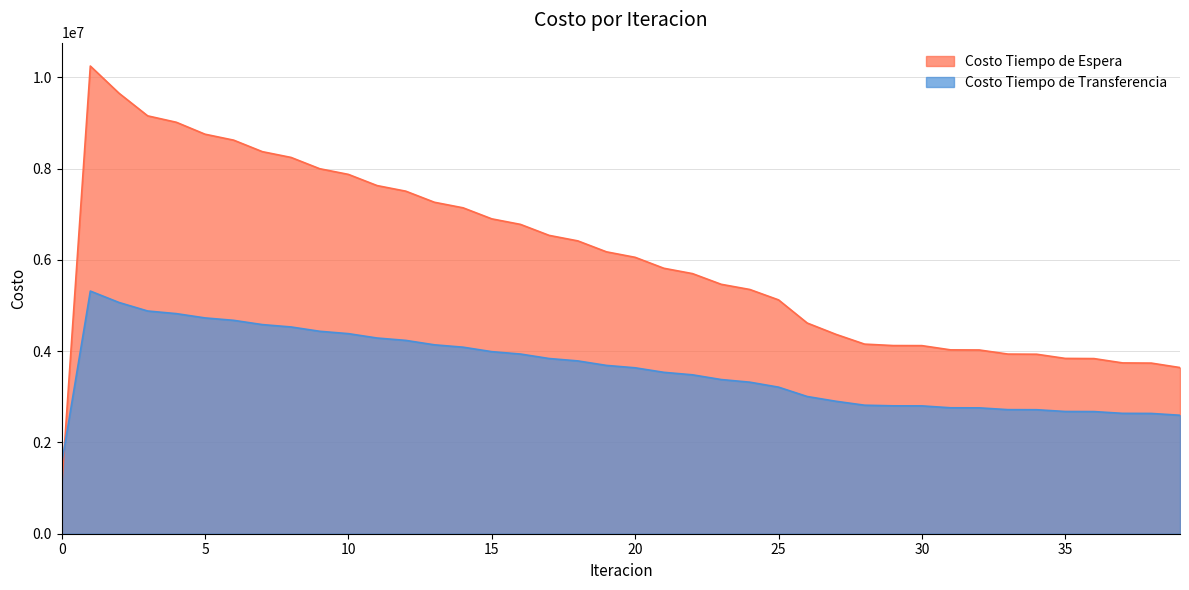

True or false: Costo Tiempo de Espera has more than 2 interior local peaks.

False